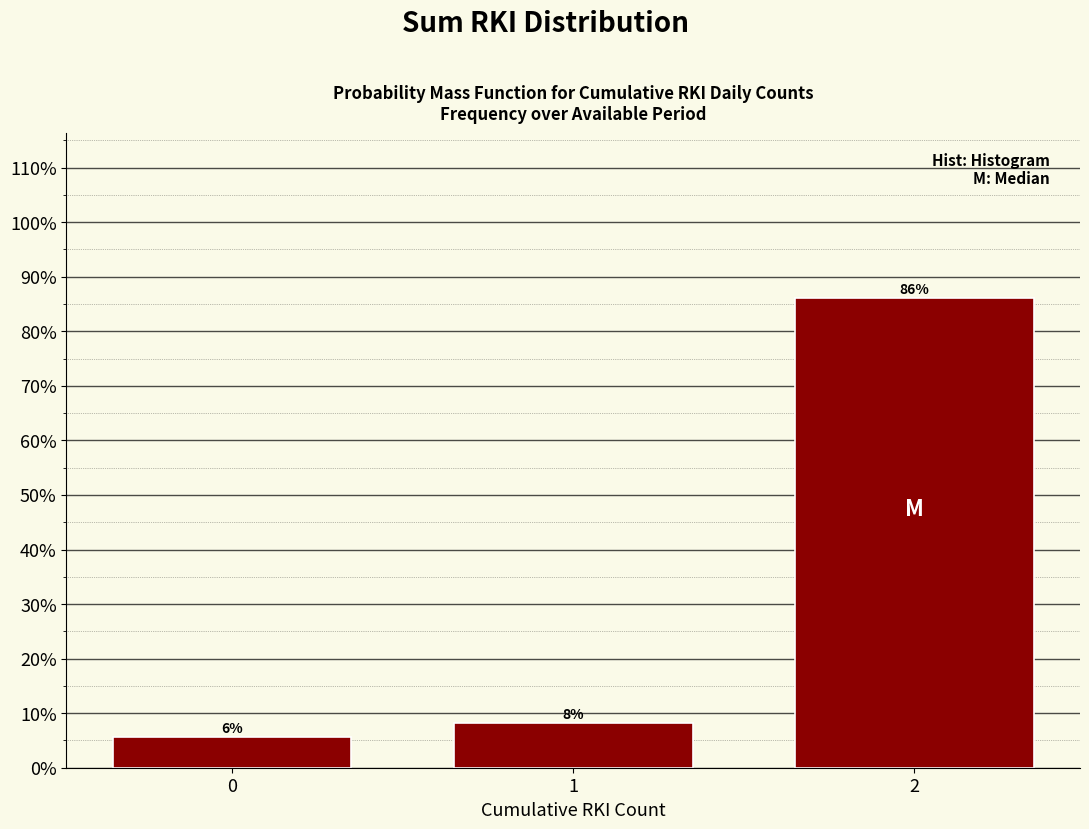

Does the chart contain any negative values?

No